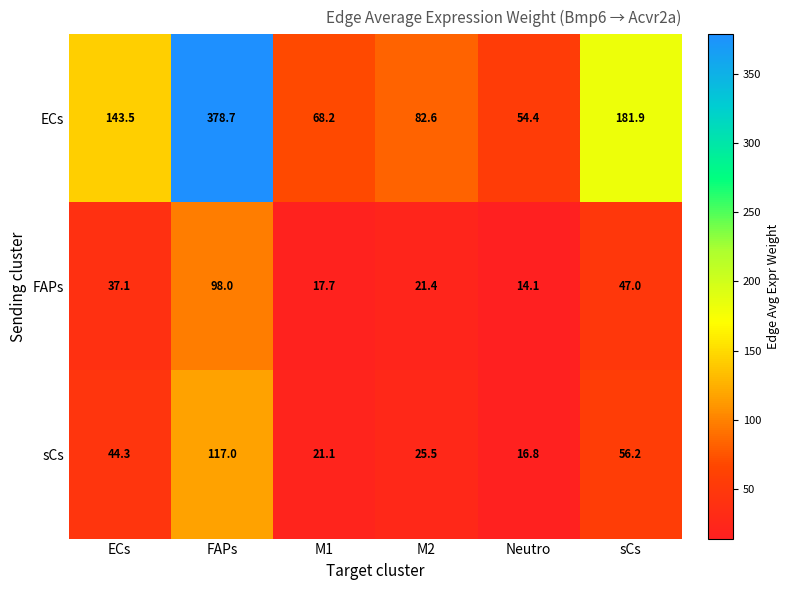

What is the total value across all series at M1?

107.0